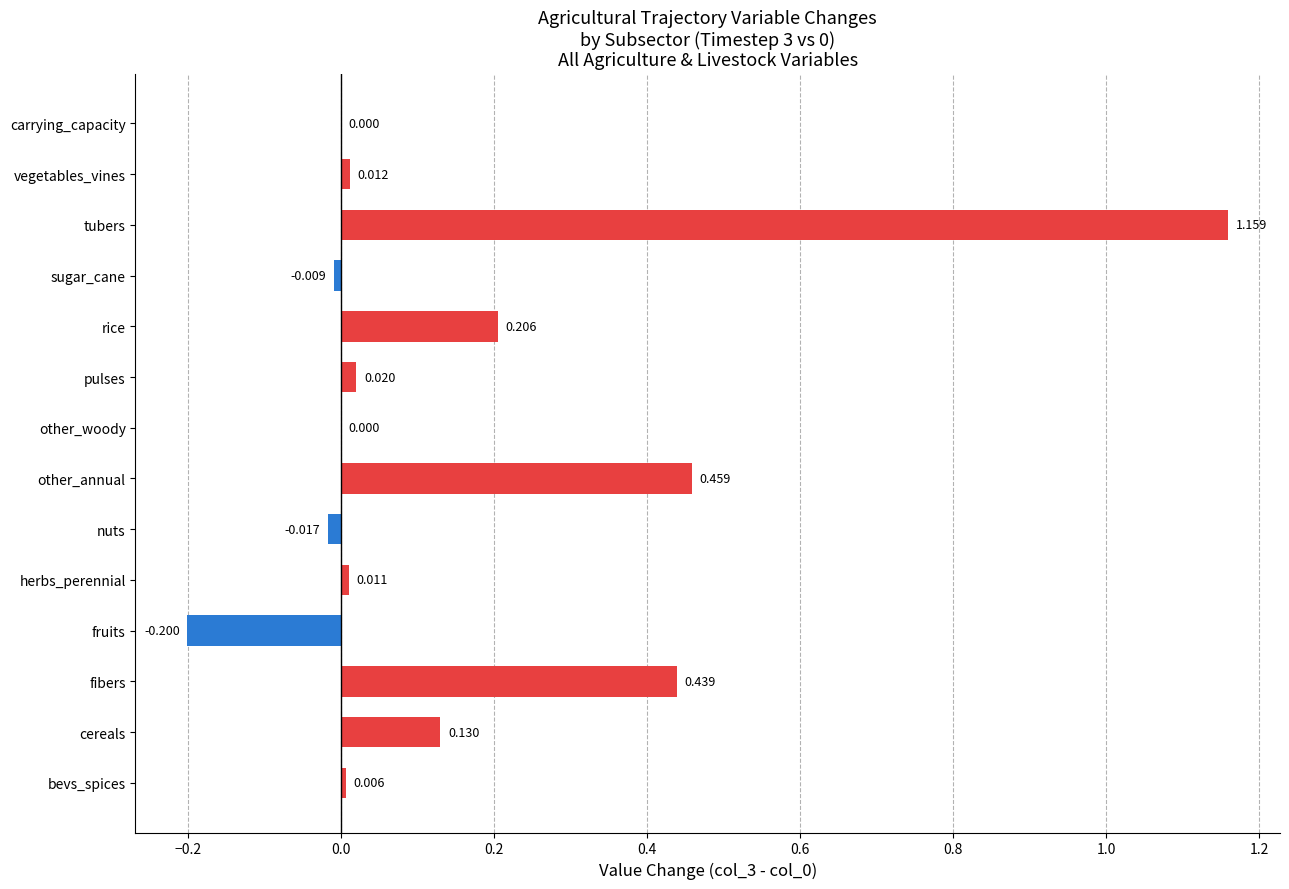

Are the bars grouped side by side (vs. stacked)?

No